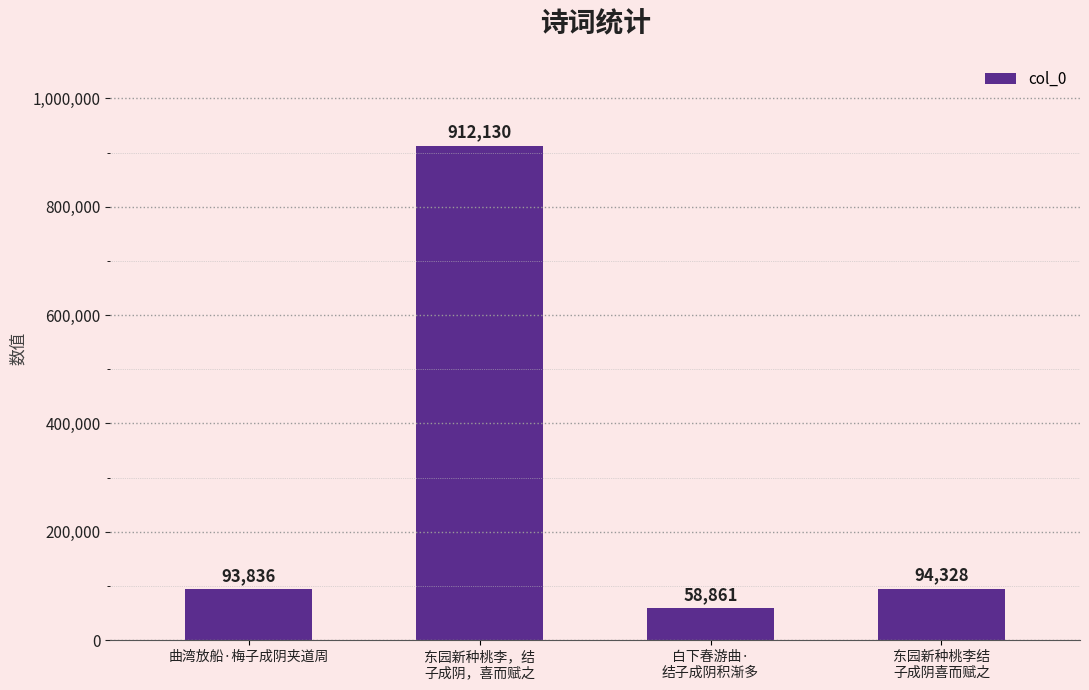

Are the bars grouped side by side (vs. stacked)?

No